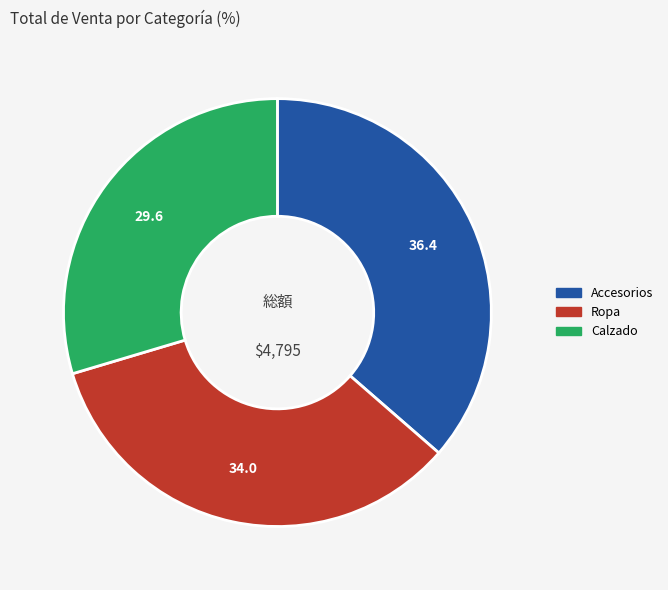

Is the sum of Ropa and Calzado greater than half?

Yes